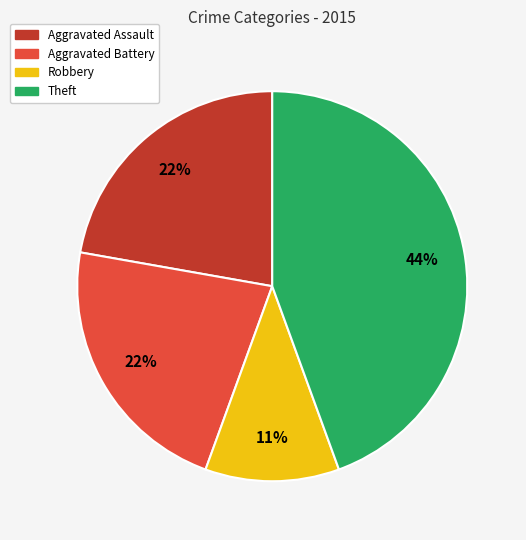

To the nearest percent, what is the difference between the largest and smallest slice percentages?

33%